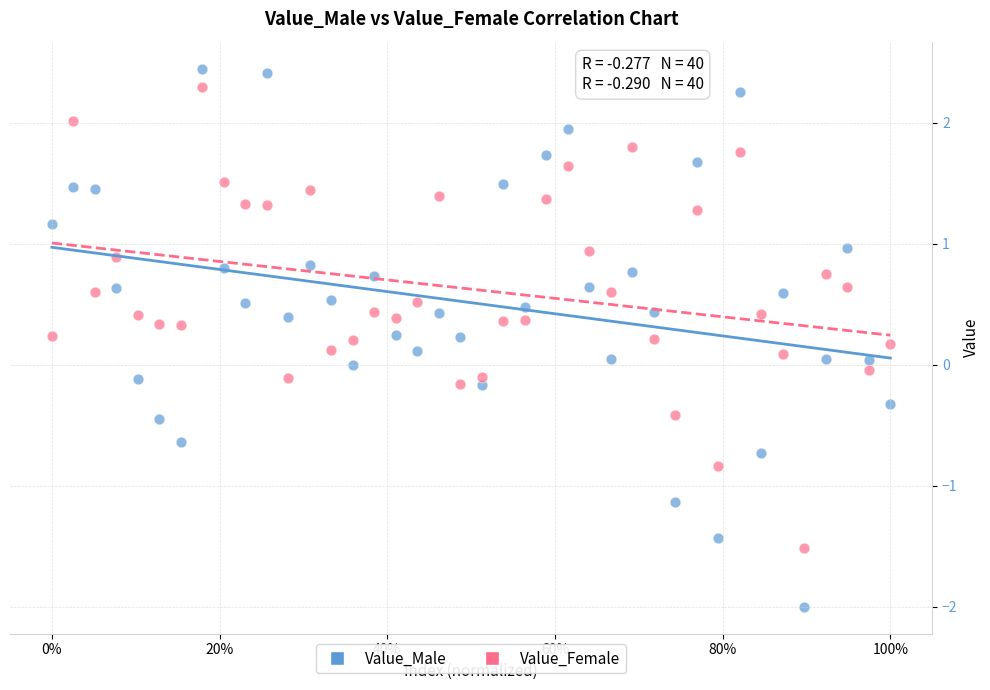

Which series reaches the maximum Y coordinate?

Value_Male